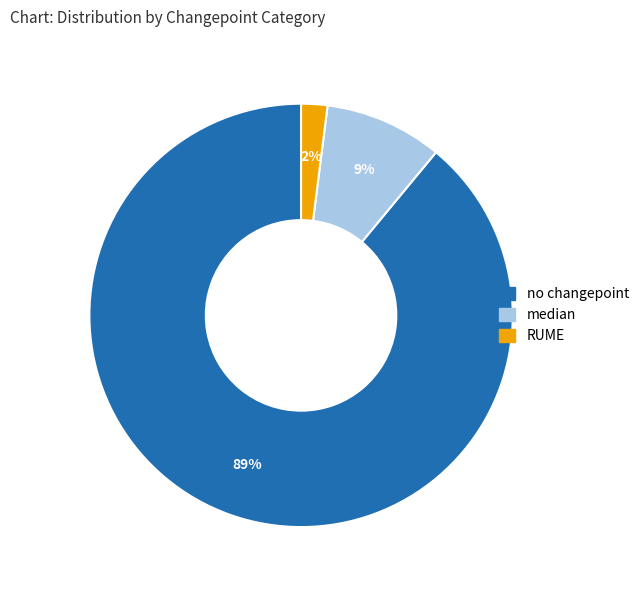

Which has a higher value, no changepoint or median?

no changepoint